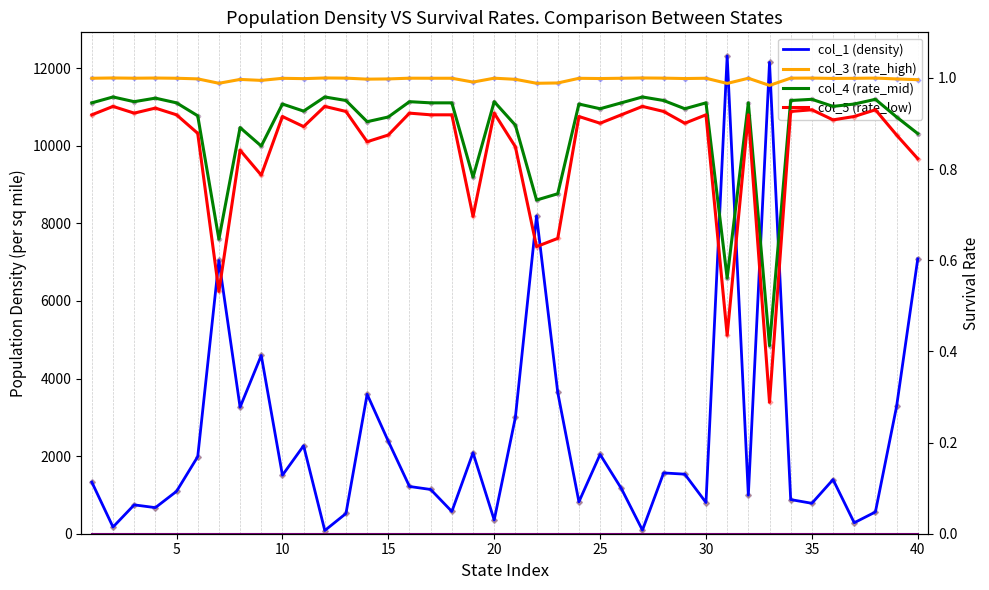

Which series reaches the maximum Y coordinate?

col_1 (density)